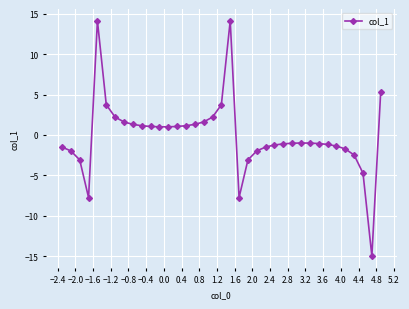

True or false: there are more than 0 points higher than both neighbors.

True